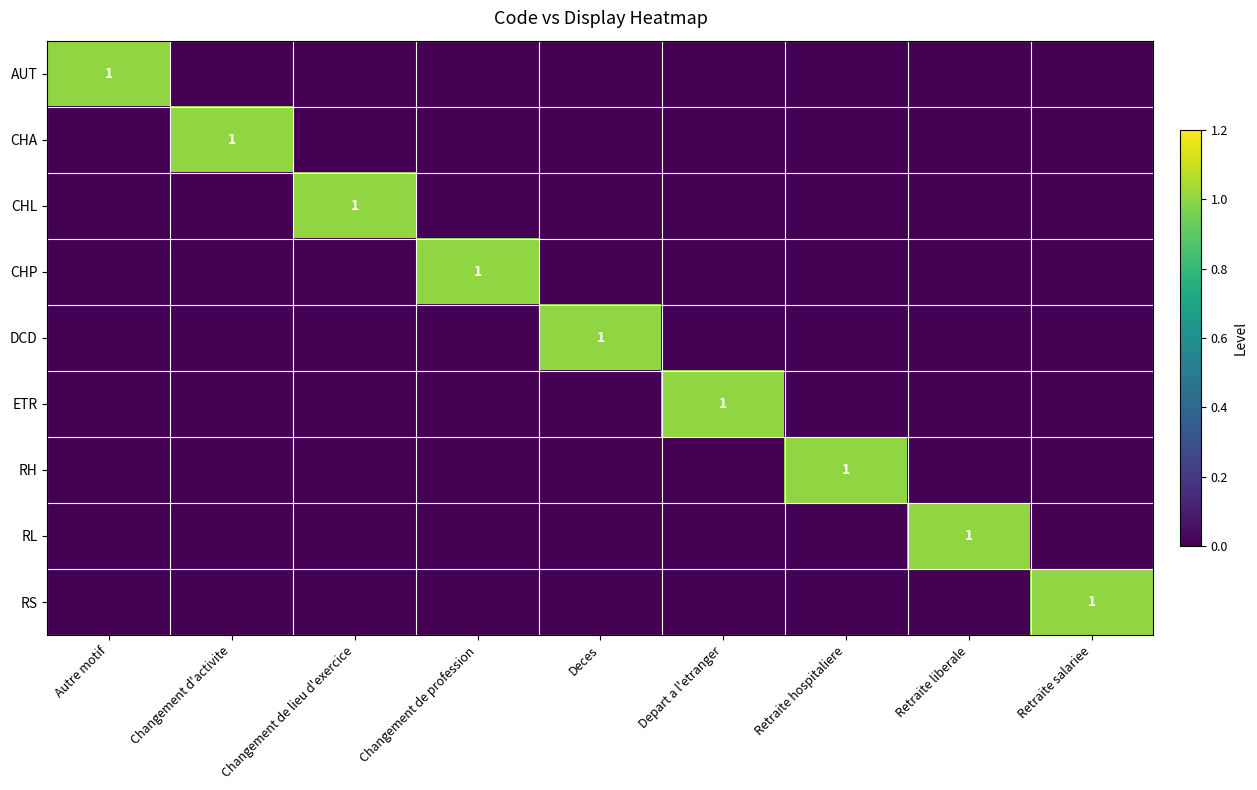

At which category does the chart reach its minimum across all series?

Changement d'activite